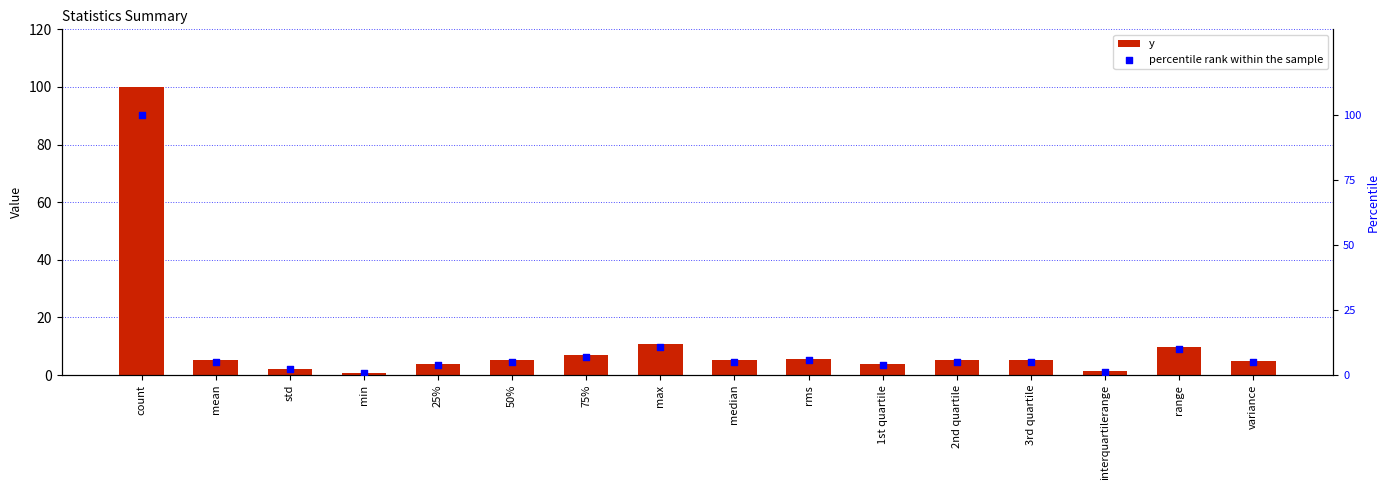

Which series contains the lowest Y value?

percentile rank within the sample